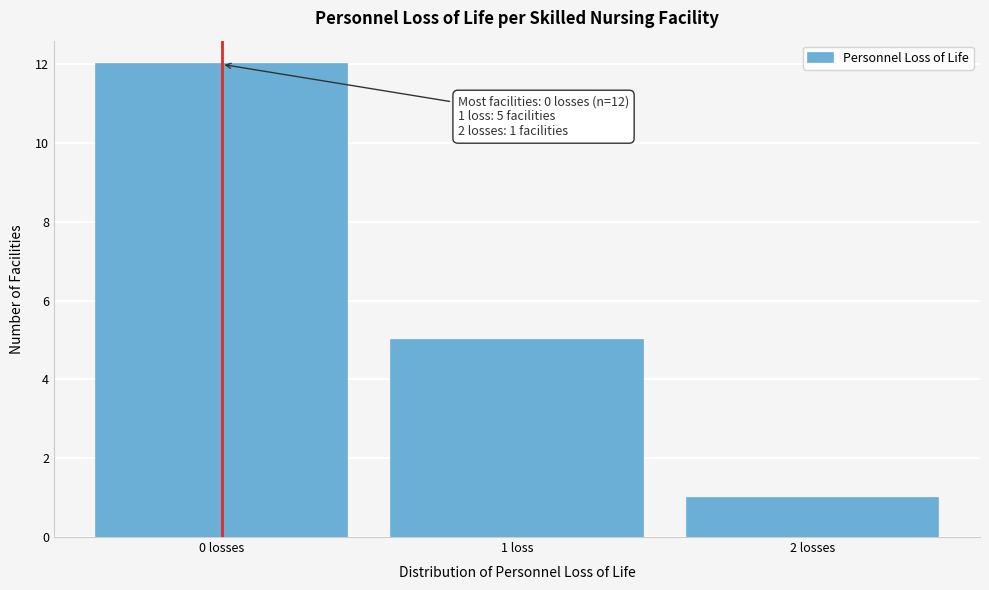

Reading left to right, list all the values displayed in this chart.

0 losses=12	1 loss=5	2 losses=1